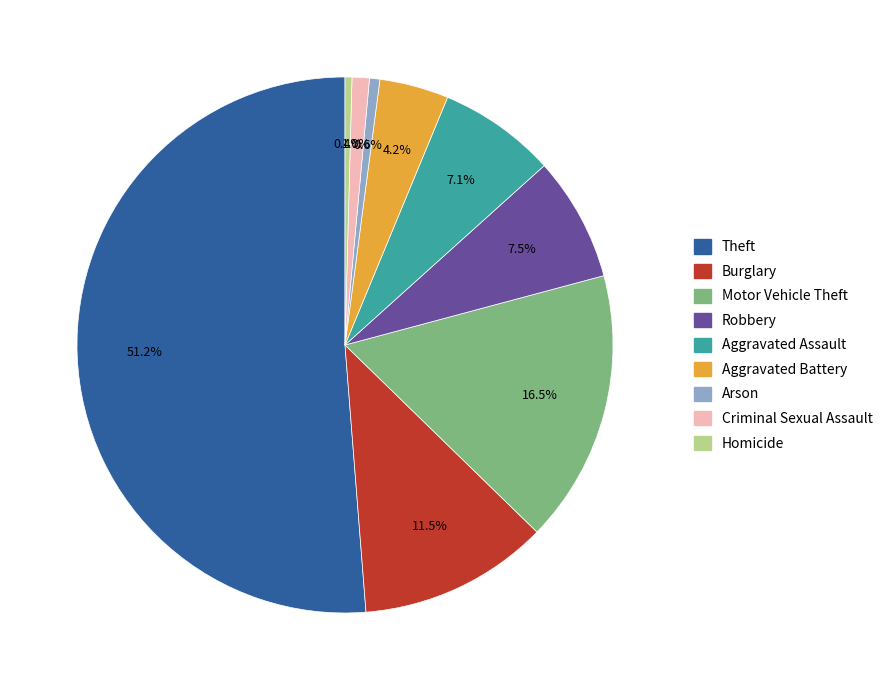

Is it true that Arson is 11% of the pie?

False